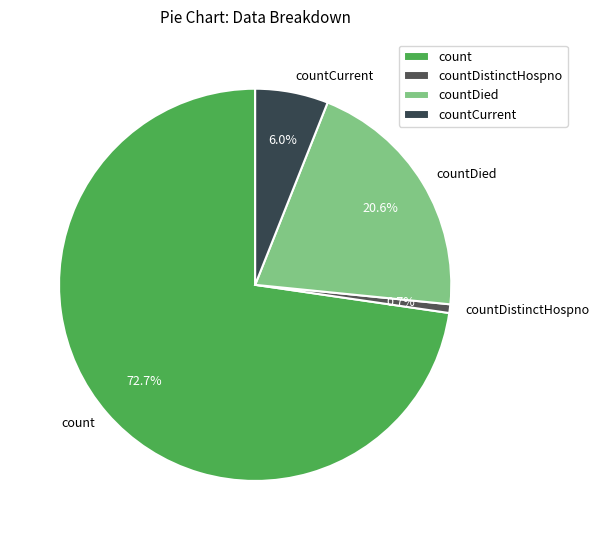

True or false: count accounts for 73% of the total.

True